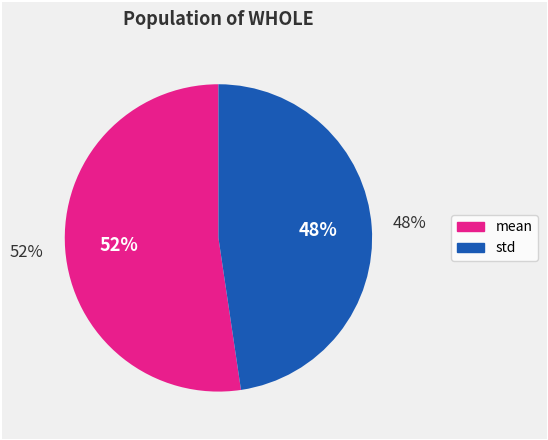

To the nearest percent, what percentage of the pie is mean?

52%